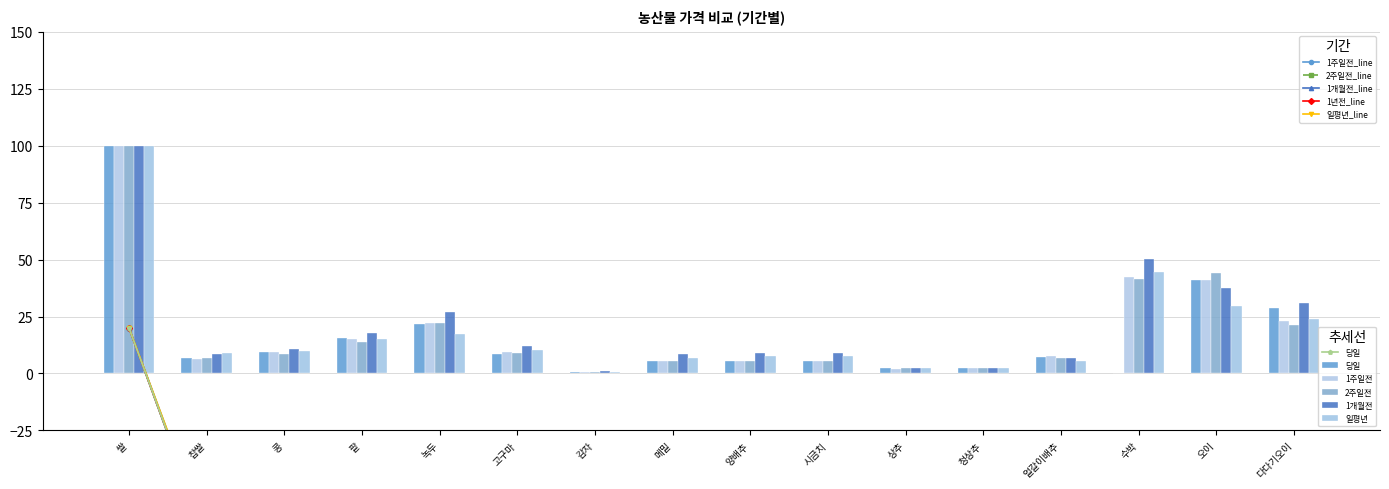

Which series has the largest range (max minus min)?

1년전